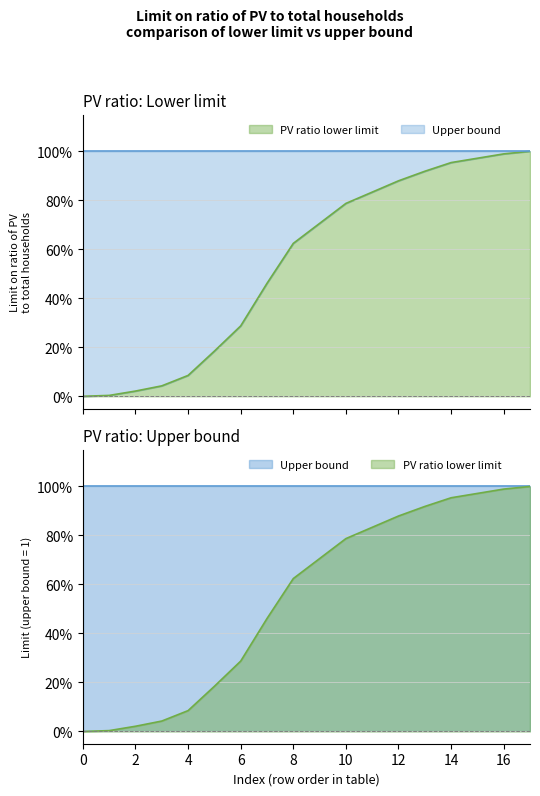

Reading right to left, extract all data points from this chart.

1.0	1.0	1.0	1.0	0.9	0.9	0.8	0.8	0.7	0.6	0.5	0.3	0.2	0.1	0.0	0.0	0.0	0.0